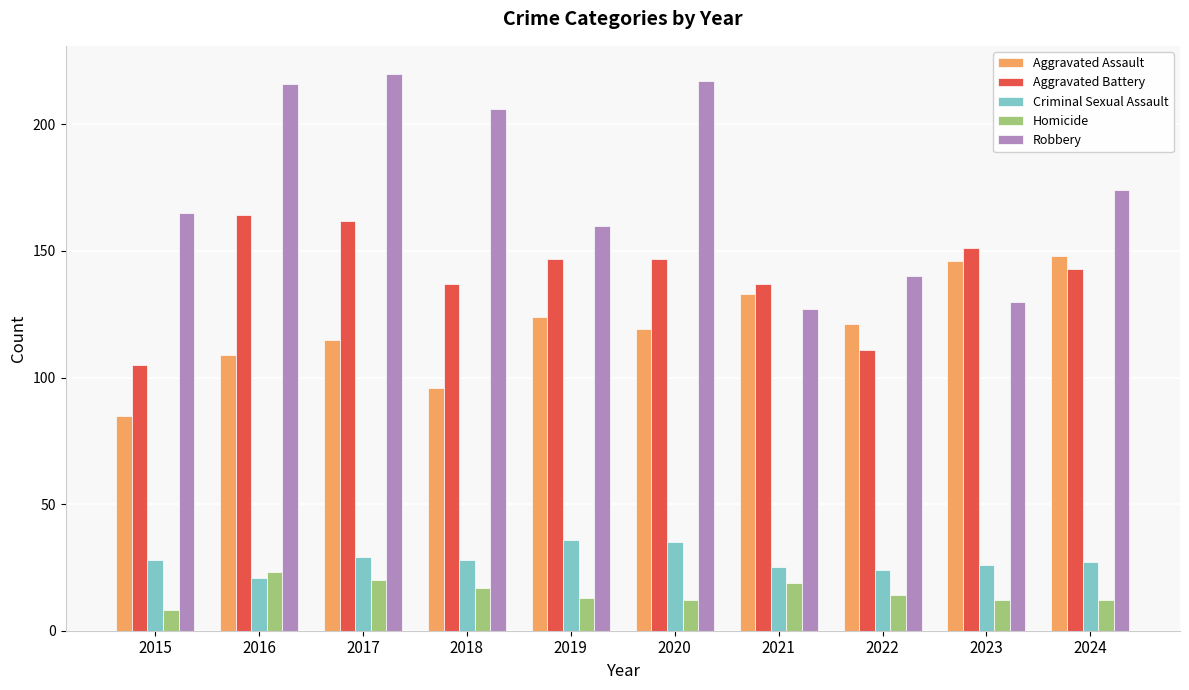

What is the difference between the maximum and minimum values in the Criminal Sexual Assault series?

15